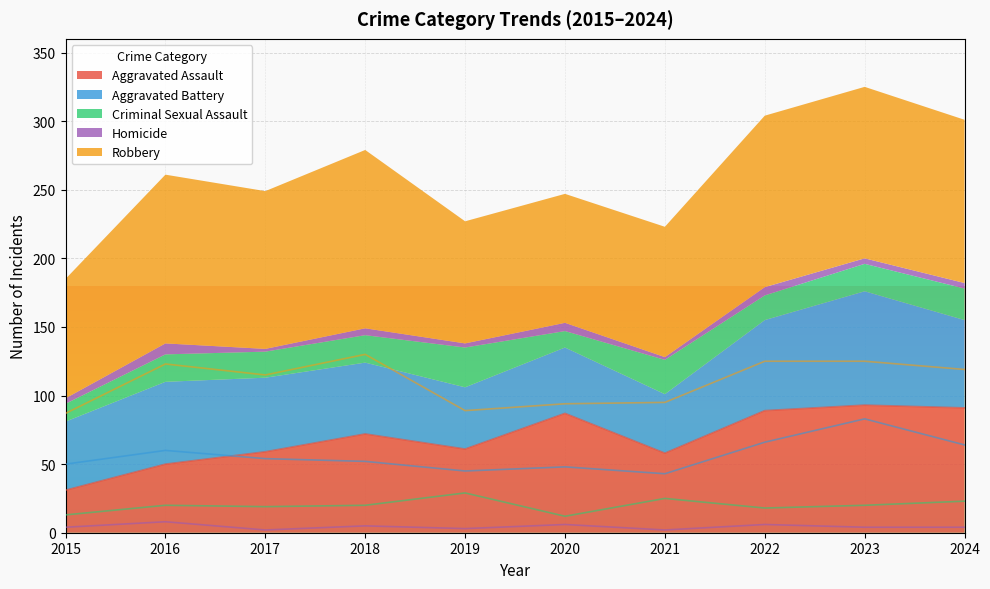

Which category has the lowest value in the Aggravated Assault series?

2015